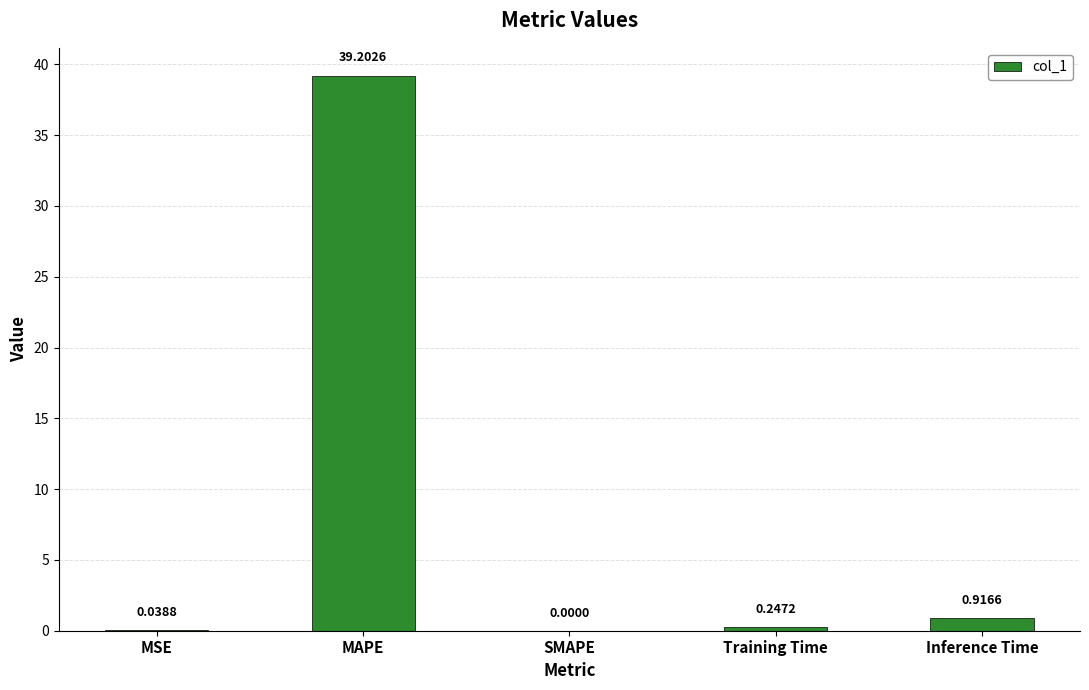

At which category does the chart reach its peak across all series?

MAPE